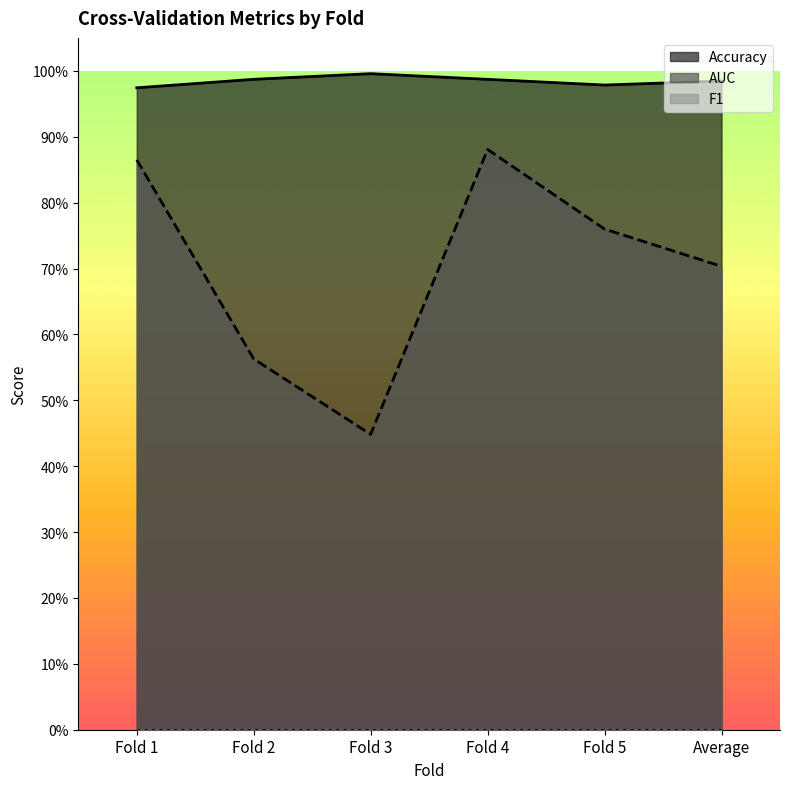

What is the lowest value of the Accuracy series?

1.0